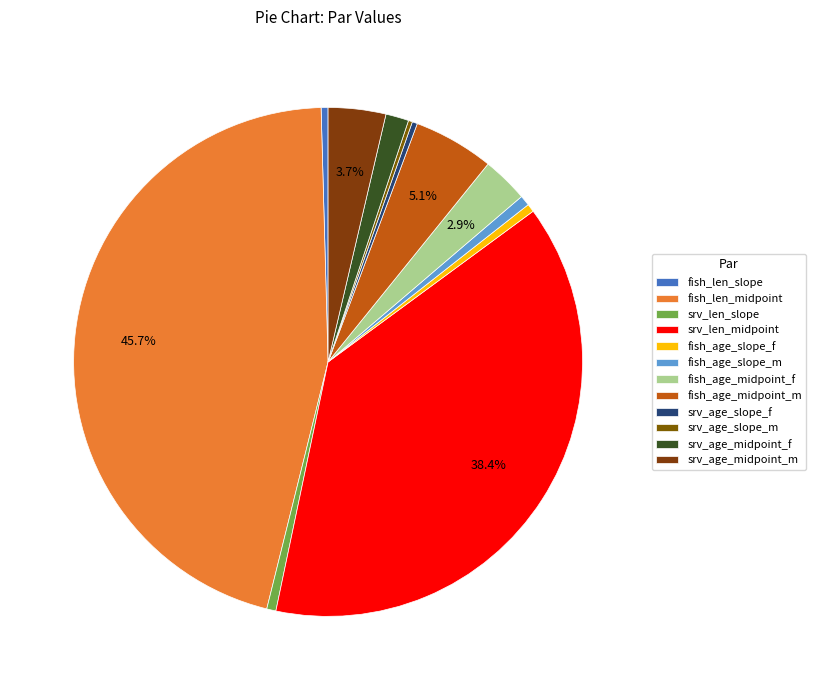

To the nearest percent, what percentage of the pie is fish_age_midpoint_m?

5%